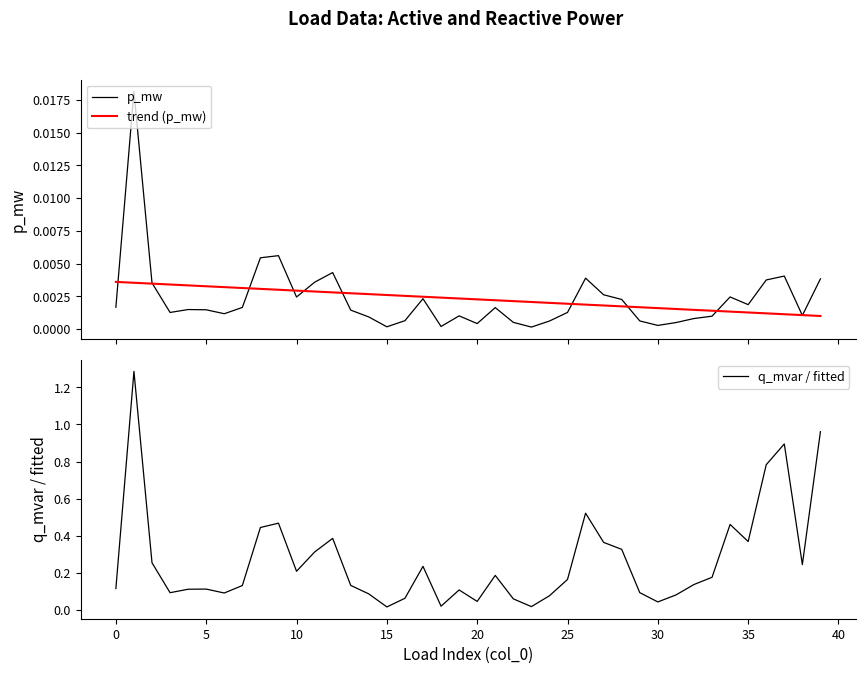

The p_mw series shows 0.0 at 13. True or false?

True